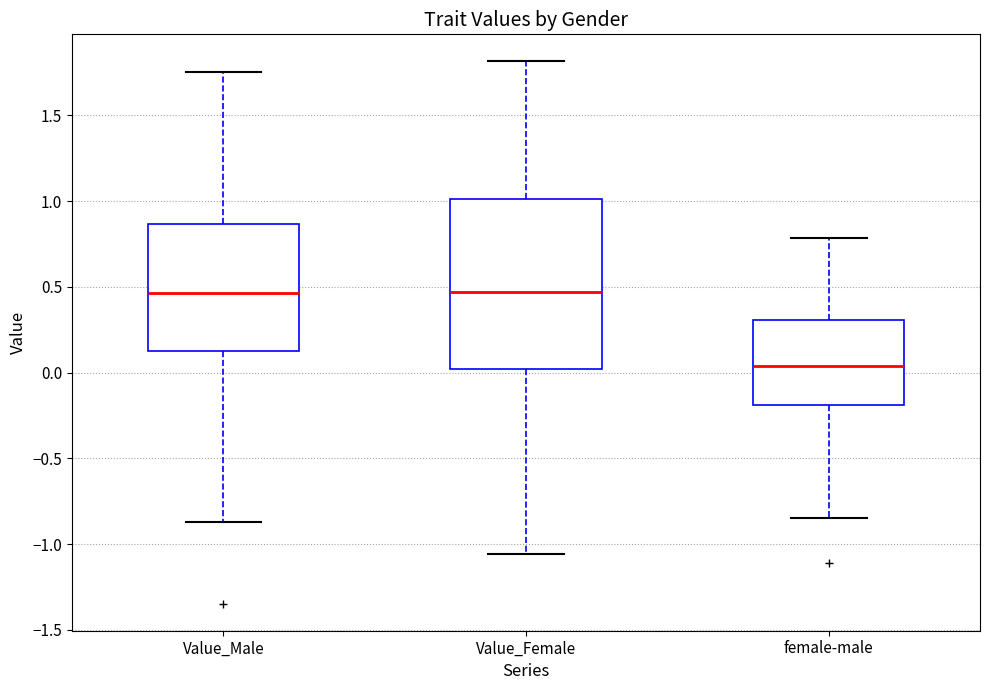

Reading left to right, transcribe this box plot: for each box, give where its median line is, the range the box spans, and where its two whiskers end, as read against the y-axis. The values are not printed on the chart, so give them approximately, as read against the axis.

Value_Male: median 0.45, box 0.15 to 0.85, whiskers -0.85 to 1.75
Value_Female: median 0.45, box 0.00 to 1.00, whiskers -1.05 to 1.80
female-male: median 0.05, box -0.20 to 0.30, whiskers -0.85 to 0.80